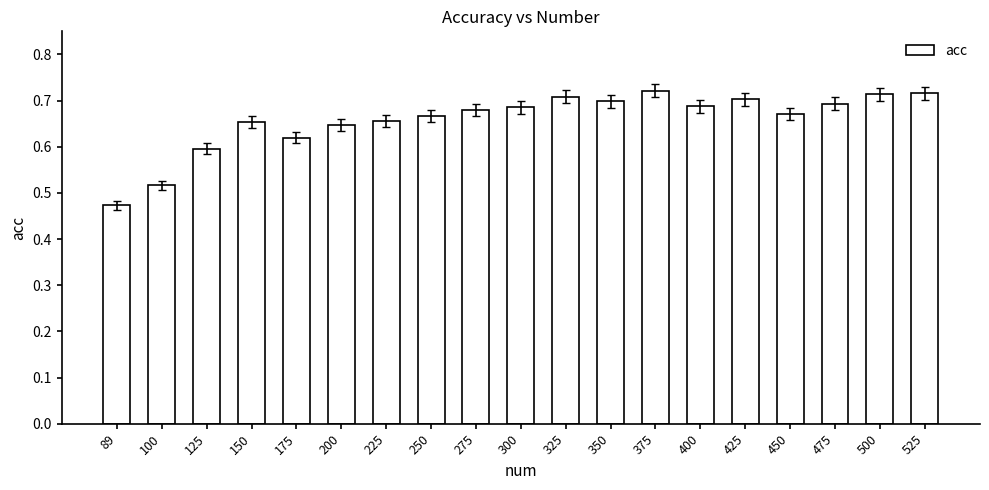

Which label corresponds to the smallest value in the chart?

89